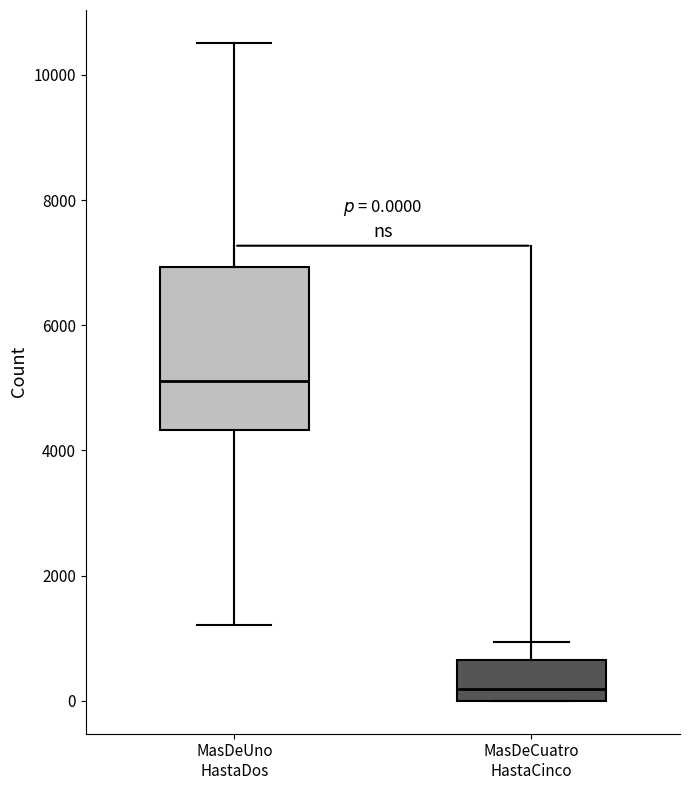

Comparing the boxes themselves (not the whiskers), which one is the tallest?

MasDeUno HastaDos